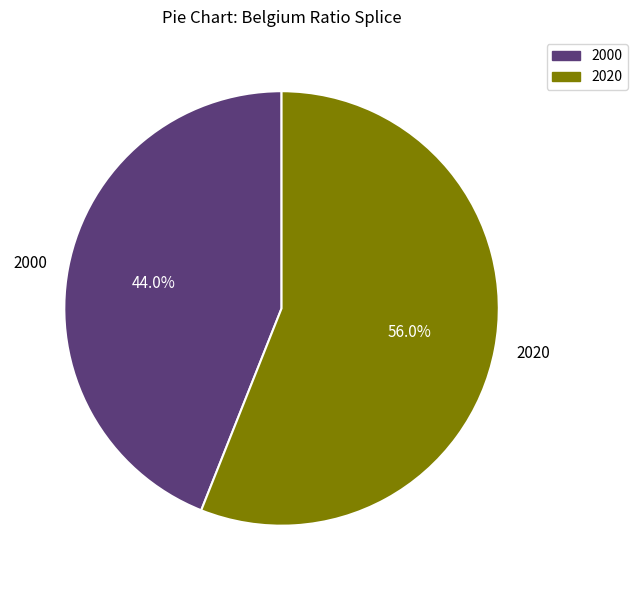

True or false: 2020 accounts for 70% of the total.

False